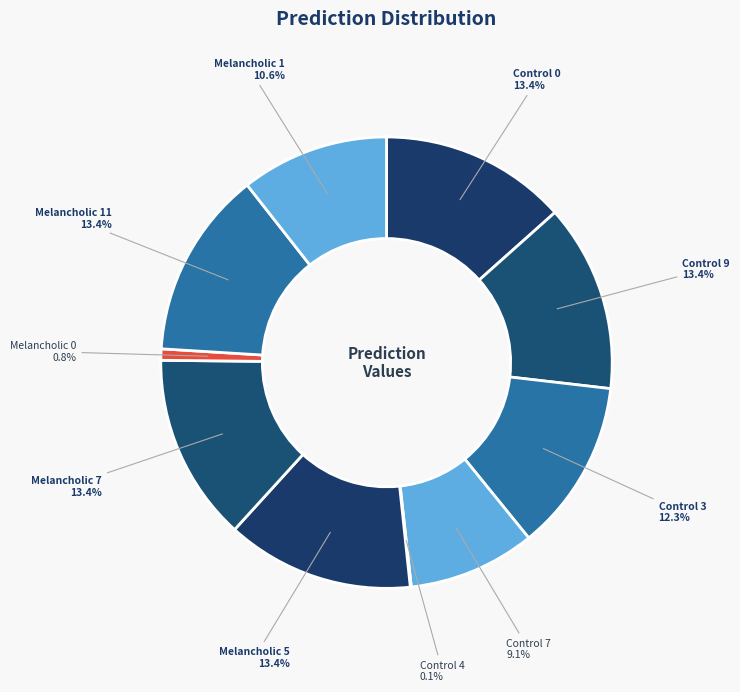

To the nearest percent, what portion does Control 7 represent?

9%